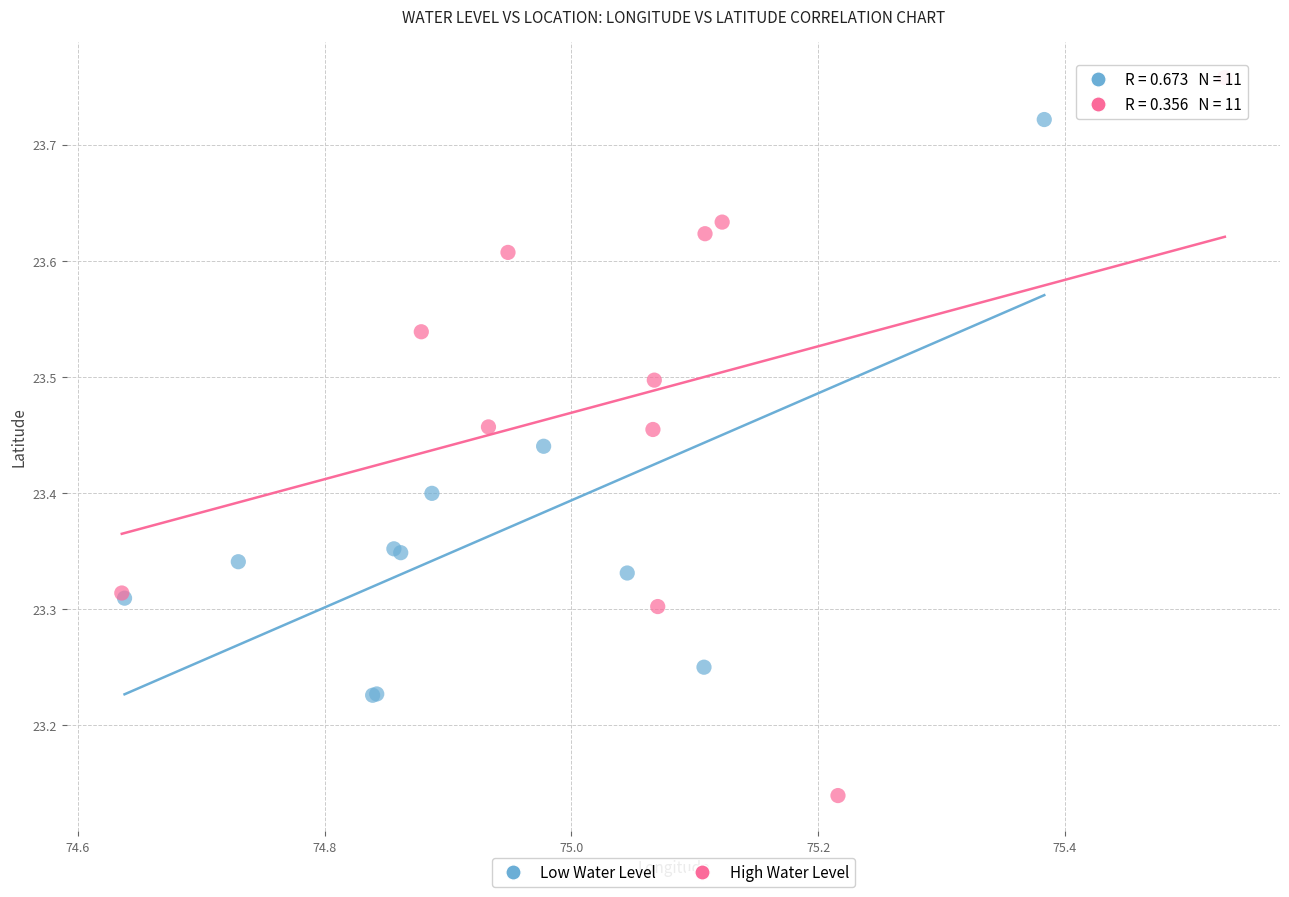

Which series has the largest Y range (max minus min)?

High Water Level